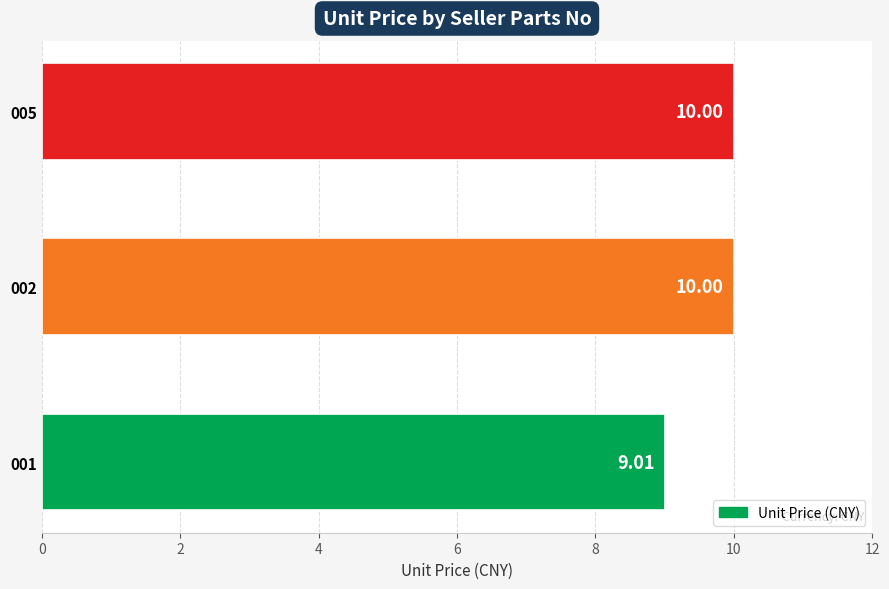

What is the difference between the values at 001 and 005?

1.0